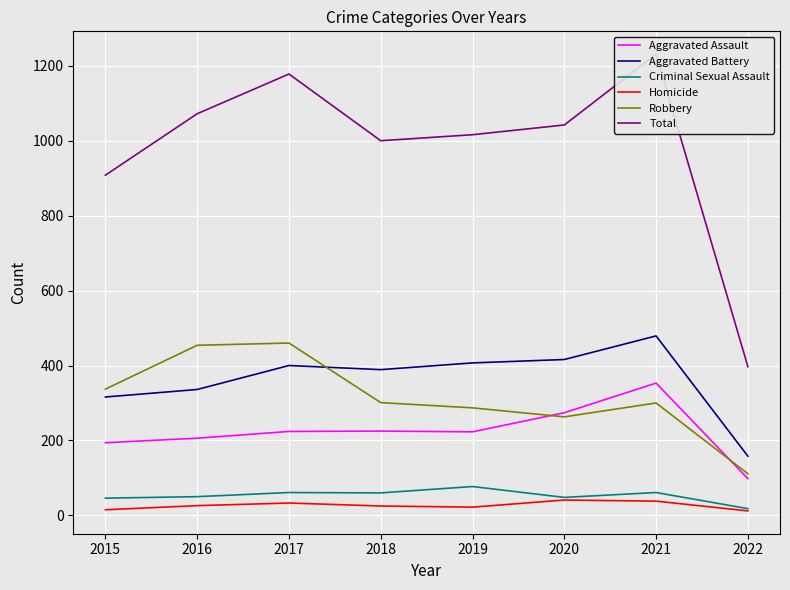

At which category does Total reach its first local peak?

2017